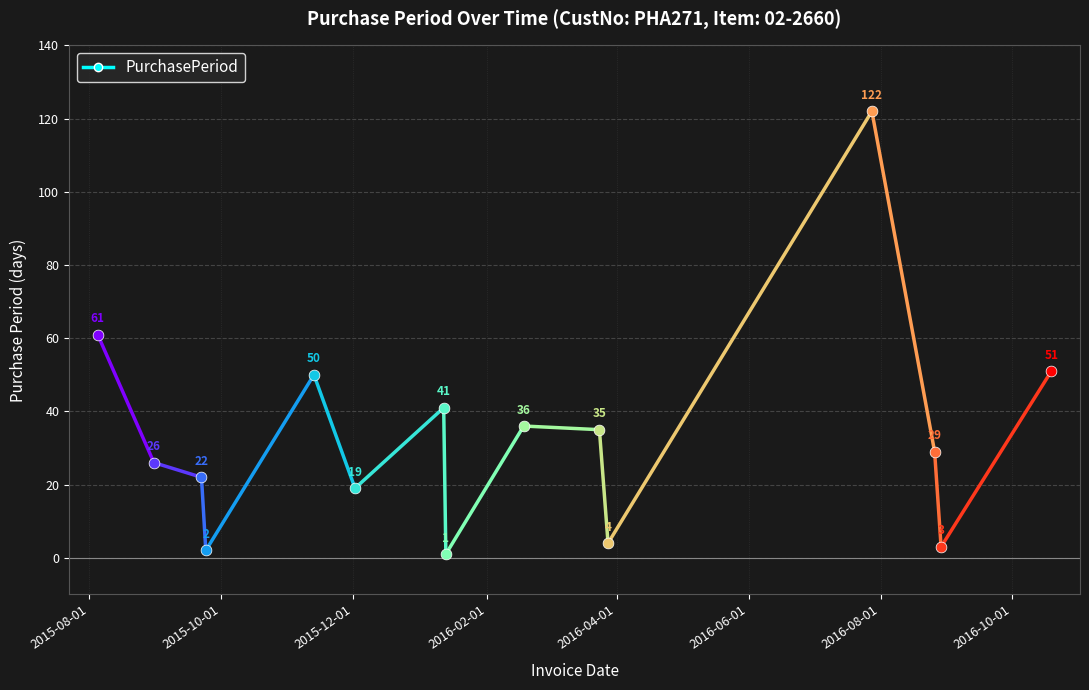

What is the change in value from 2015-09-22 to 2016-07-28?

+100